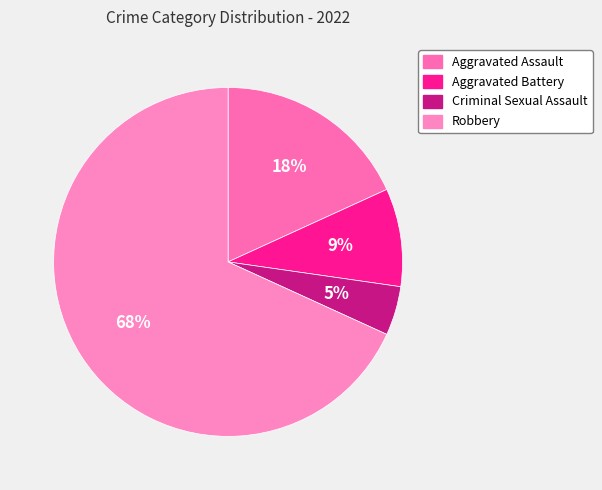

Which category has the biggest portion of the pie?

Robbery